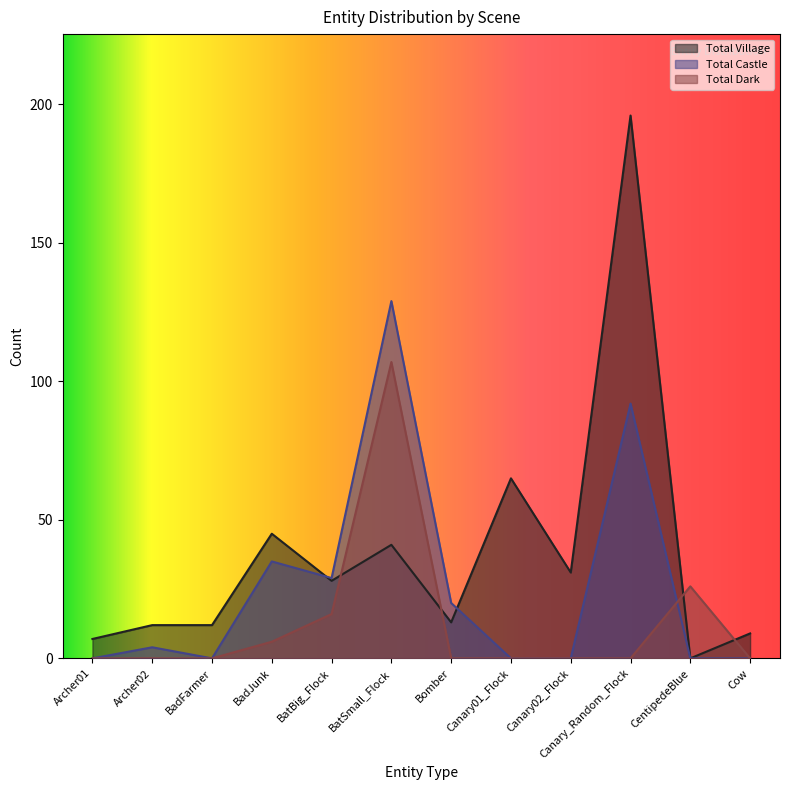

Is it true that Total Castle equals 29 at BatBig_Flock?

True